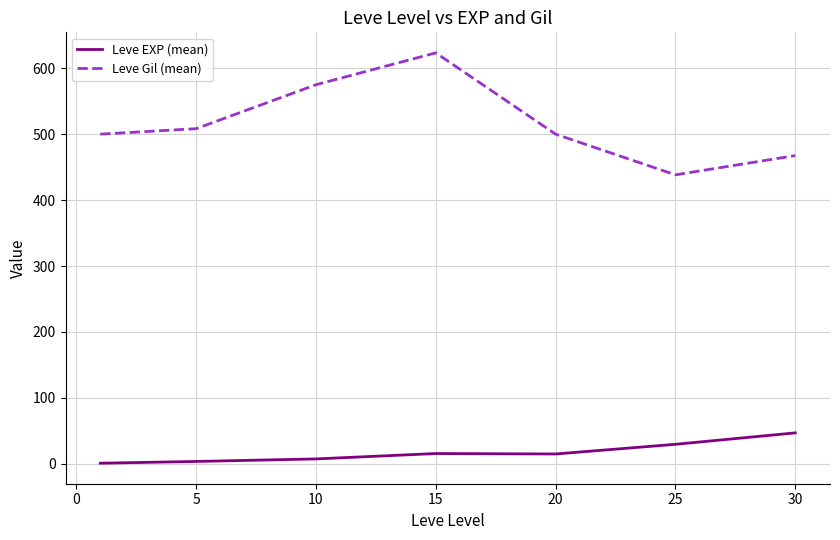

Which series has the largest total across all categories?

Leve Gil (mean)